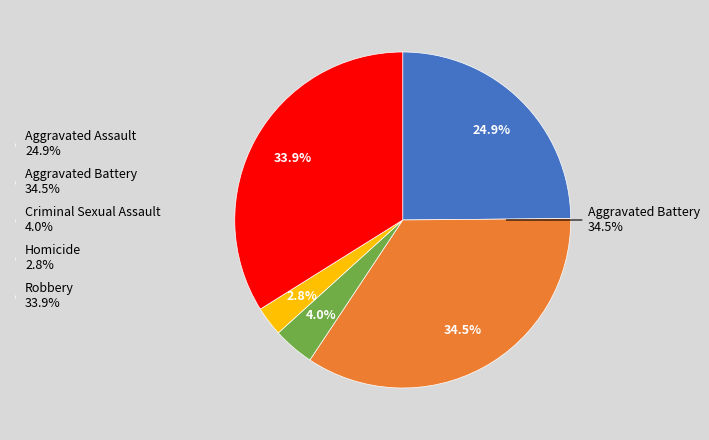

Is Robbery the majority of the pie?

No